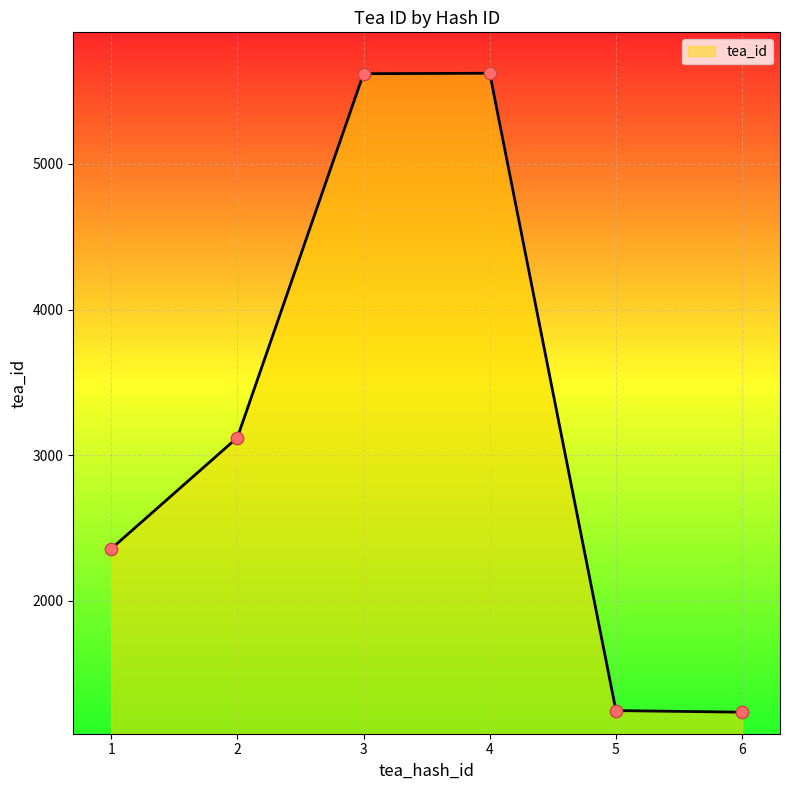

What is the ratio of the value at 4 to the value at 1?

2.4